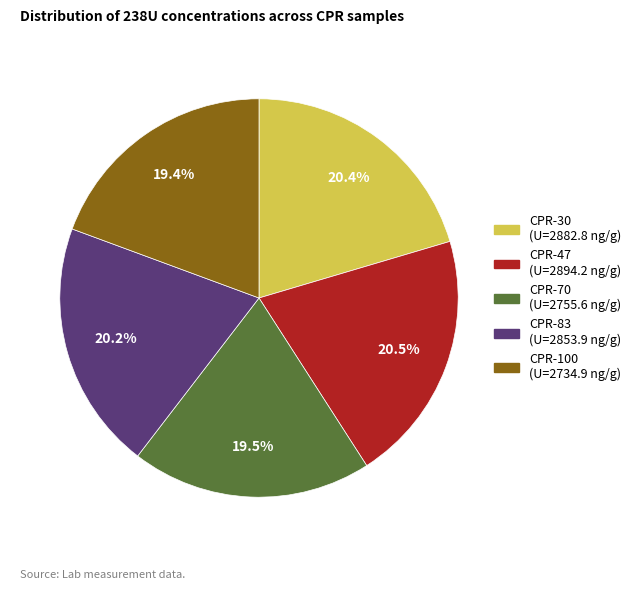

What percentage is the CPR-30 slice, to the nearest percent?

20%